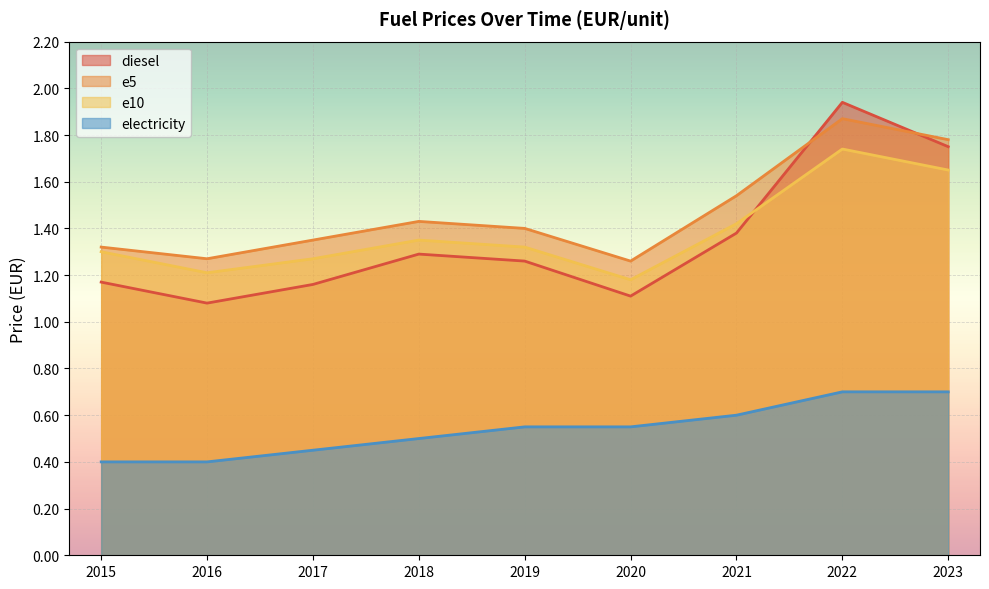

What is the spread (max minus min) of values at 2019?

0.8